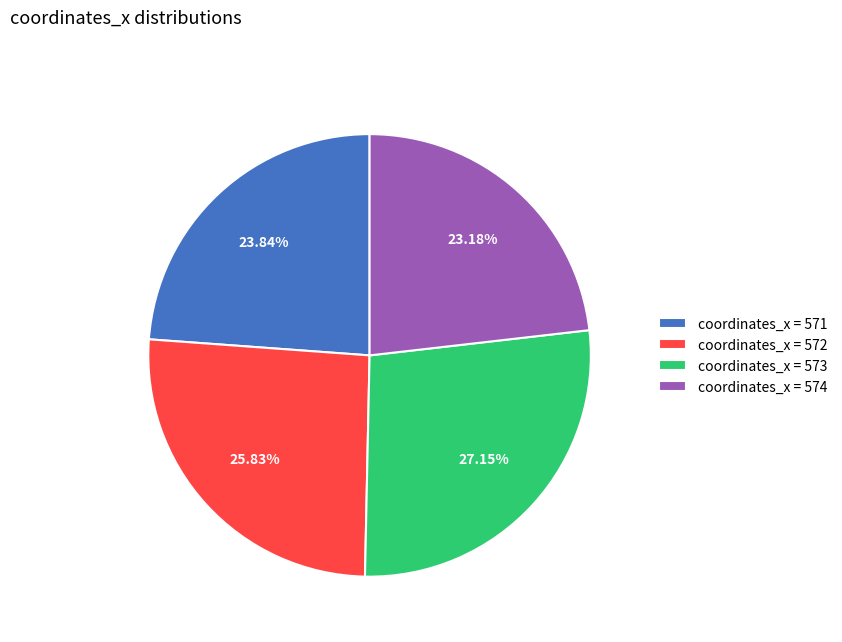

Is there a majority slice in this chart?

No